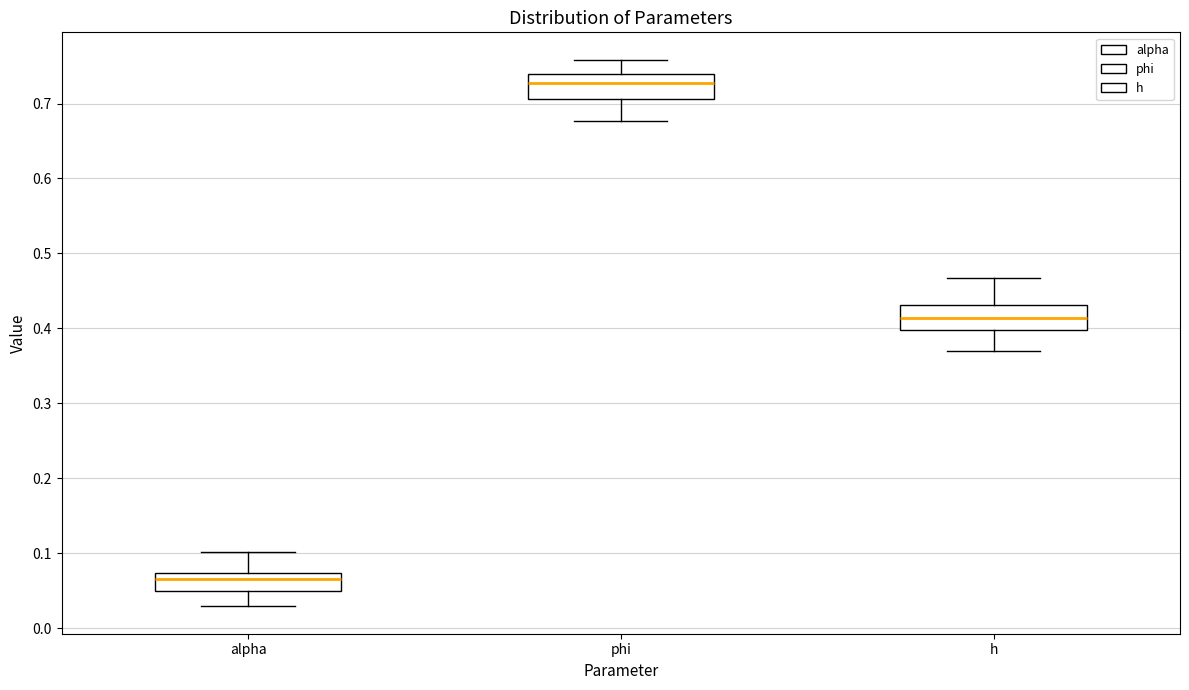

Reading left to right, transcribe this box plot: for each box, give where its median line is, the range the box spans, and where its two whiskers end, as read against the y-axis. The values are not printed on the chart, so give them approximately, as read against the axis.

alpha: median 0.07 (just below the box's upper edge), box 0.05 to 0.07, whiskers 0.03 to 0.10
phi: median 0.73, box 0.71 to 0.74, whiskers 0.68 to 0.76
h: median 0.41, box 0.40 to 0.43, whiskers 0.37 to 0.47